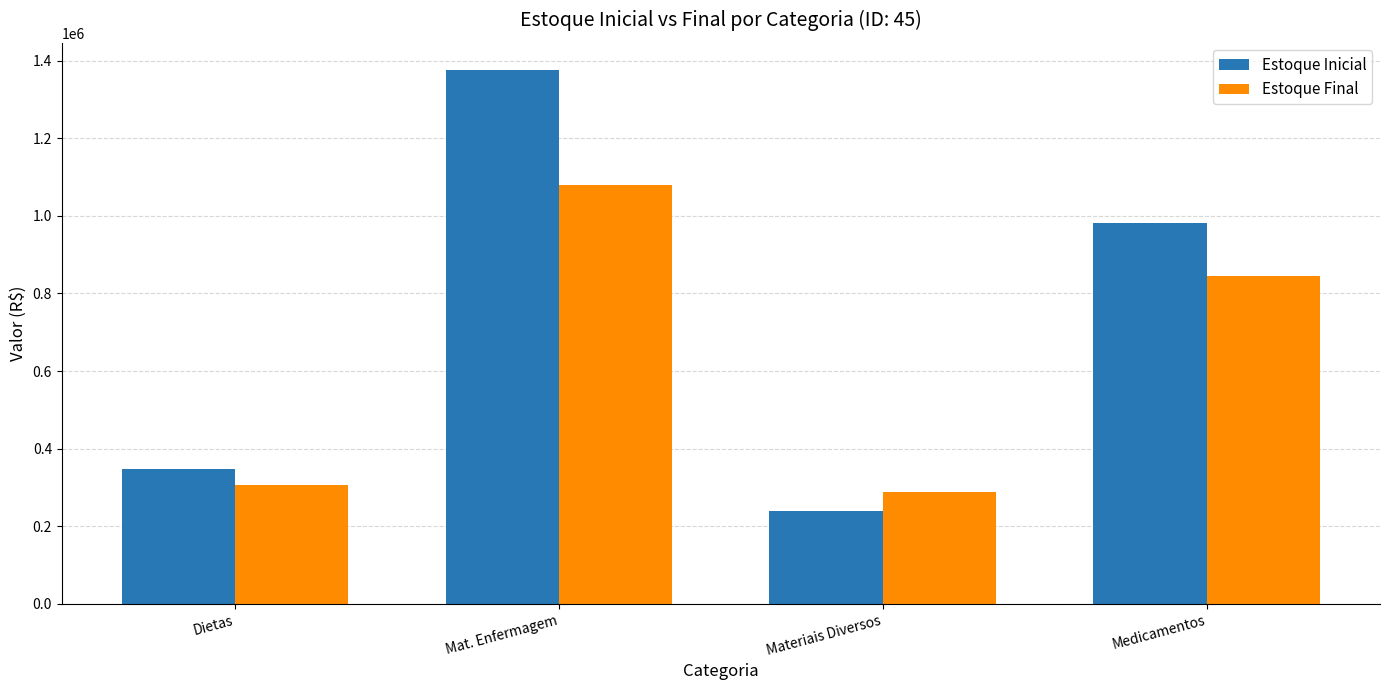

At which label does Estoque Final reach its minimum?

Materiais Diversos